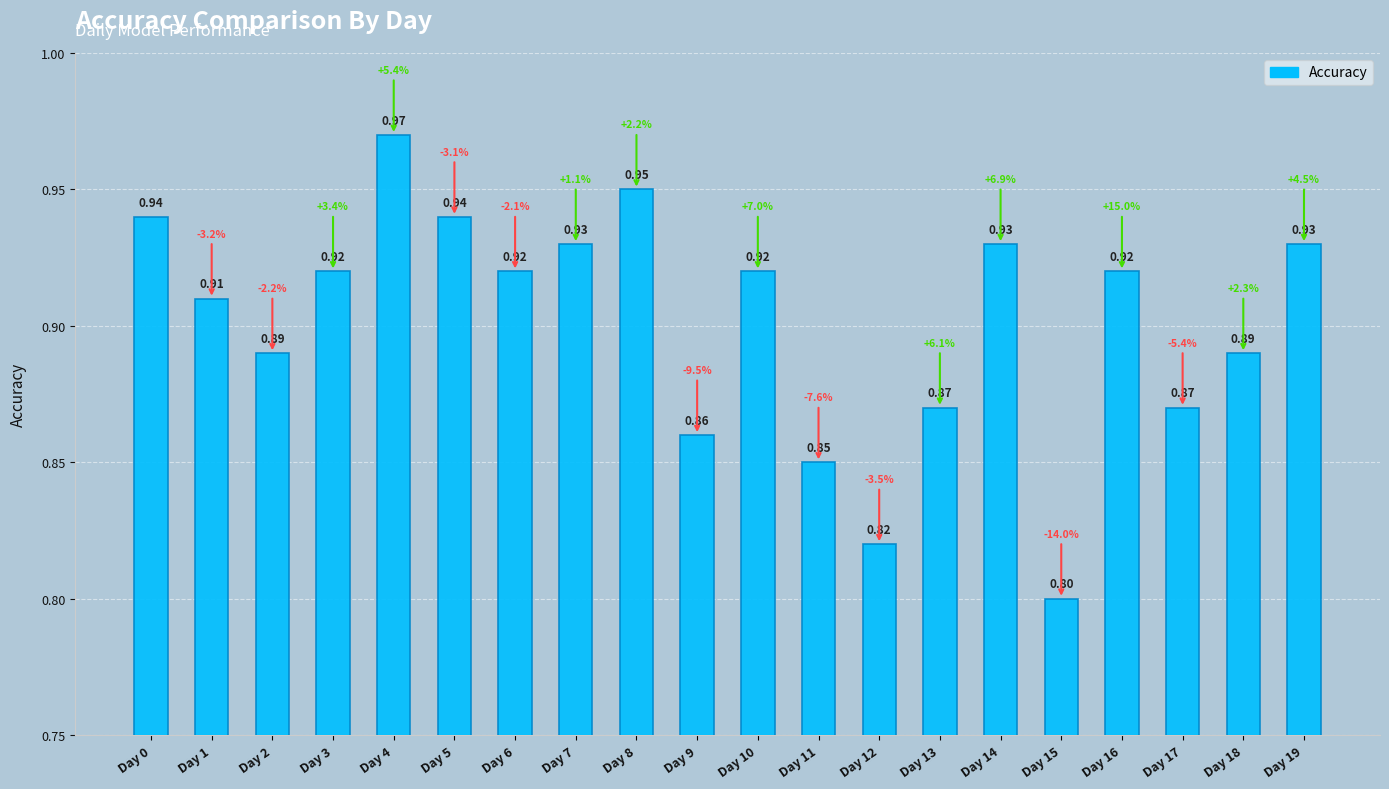

What is the sum of all values?

18.0